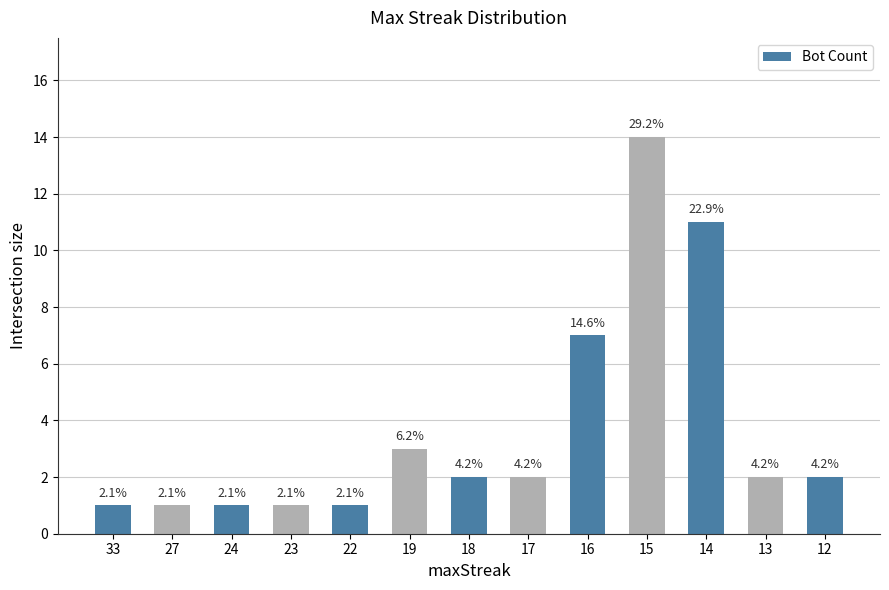

At which category does the chart reach its minimum across all series?

33